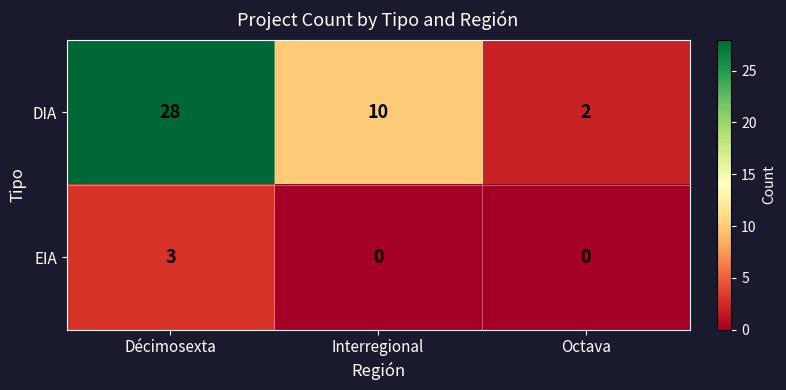

How many series are shown in this chart?

2